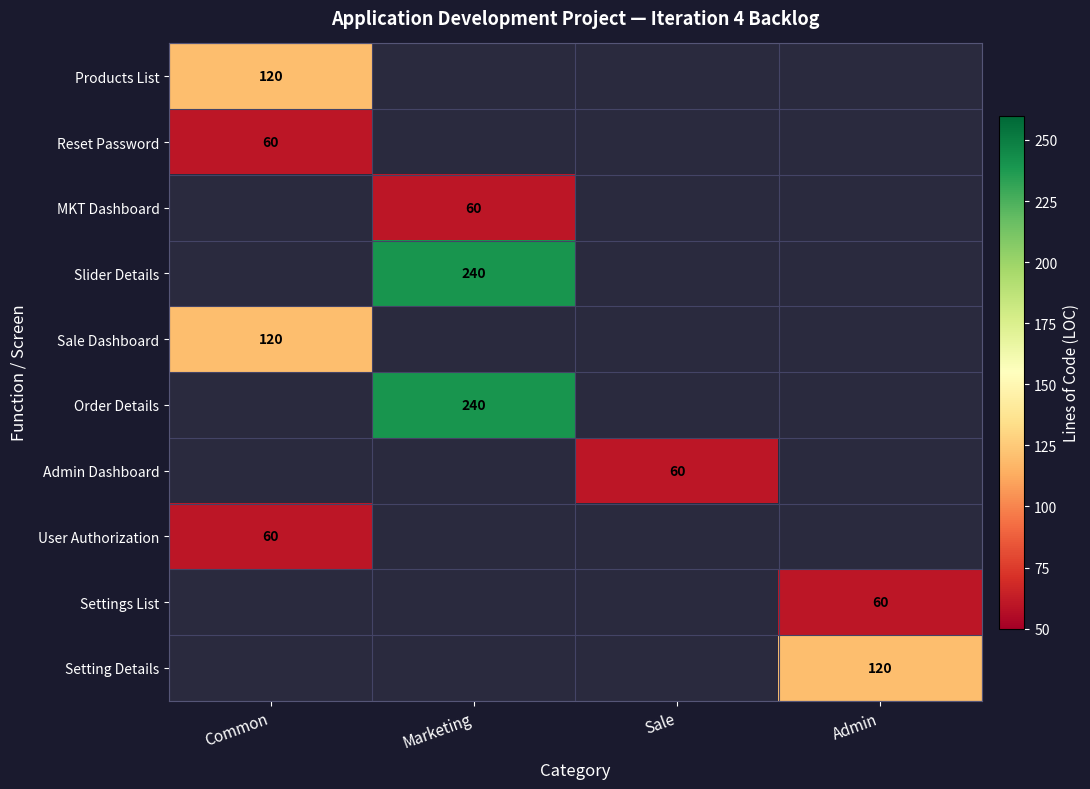

What is the minimum value shown in the chart?

60.0